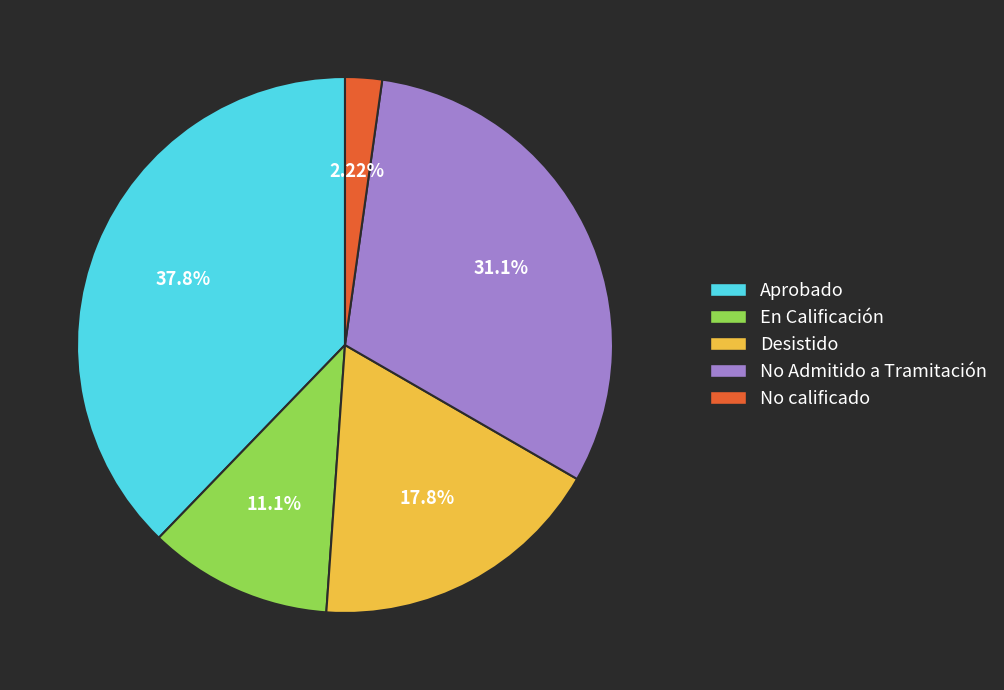

To the nearest percent, what portion does No Admitido a Tramitación represent?

31%